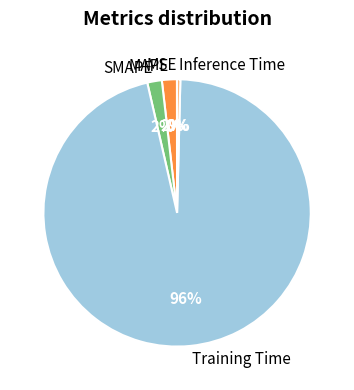

Which slice represents more than half of the pie?

Training Time